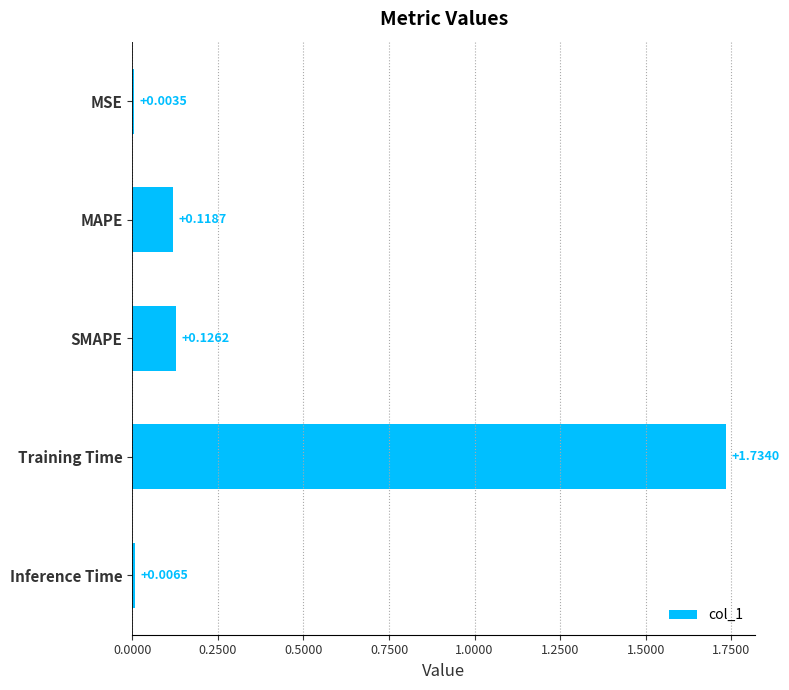

What is the sum of all values?

2.0